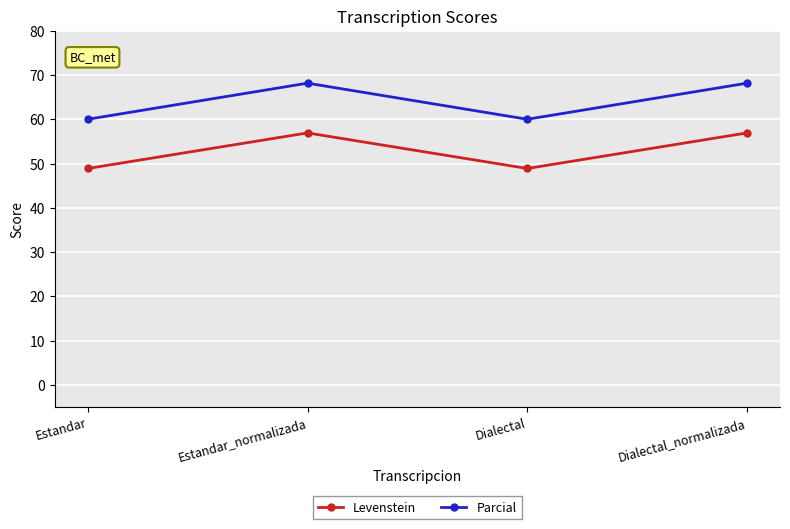

How many Levenstein values are between 48 and 56?

2